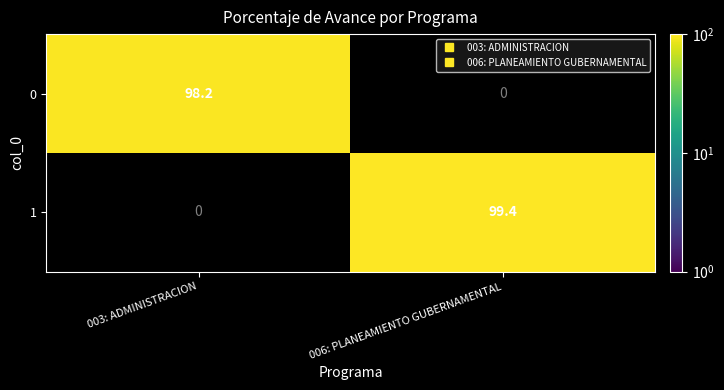

Reading left to right, extract all data points from this chart.

0: 98.2	0.0
1: 0.0	99.4